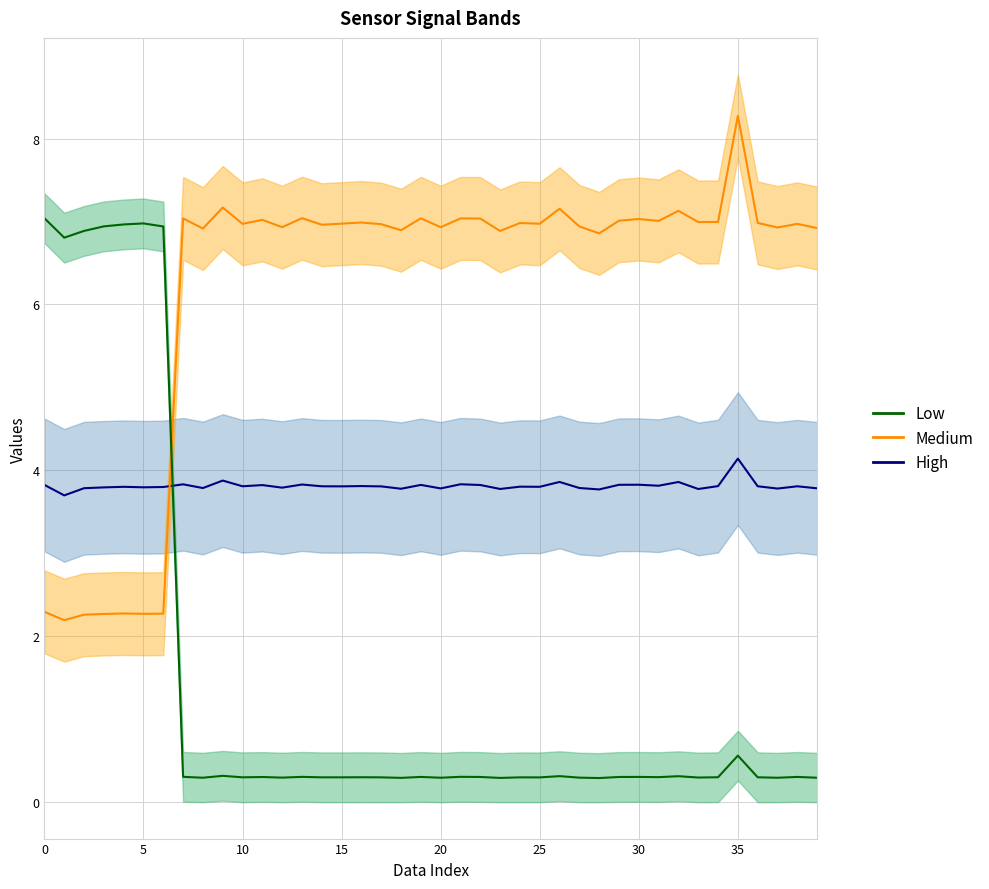

What is the total value across all series at 39?

11.0